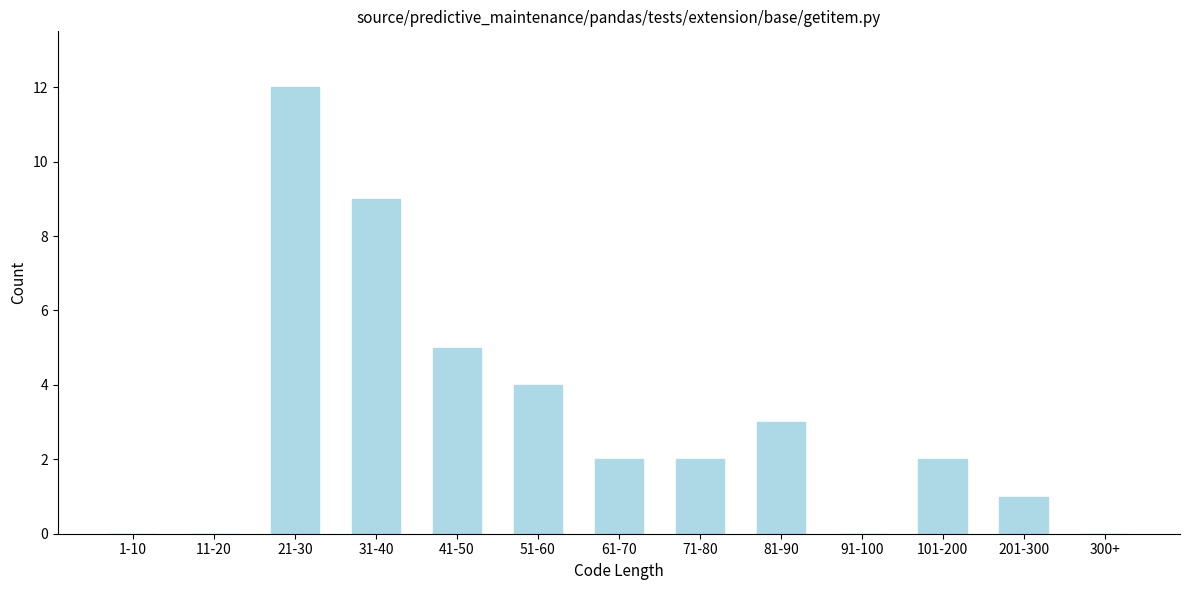

Reading left to right, transcribe all the data shown in this chart.

1-10=0	11-20=0	21-30=12	31-40=9	41-50=5	51-60=4	61-70=2	71-80=2	81-90=3	91-100=0	101-200=2	201-300=1	300+=0